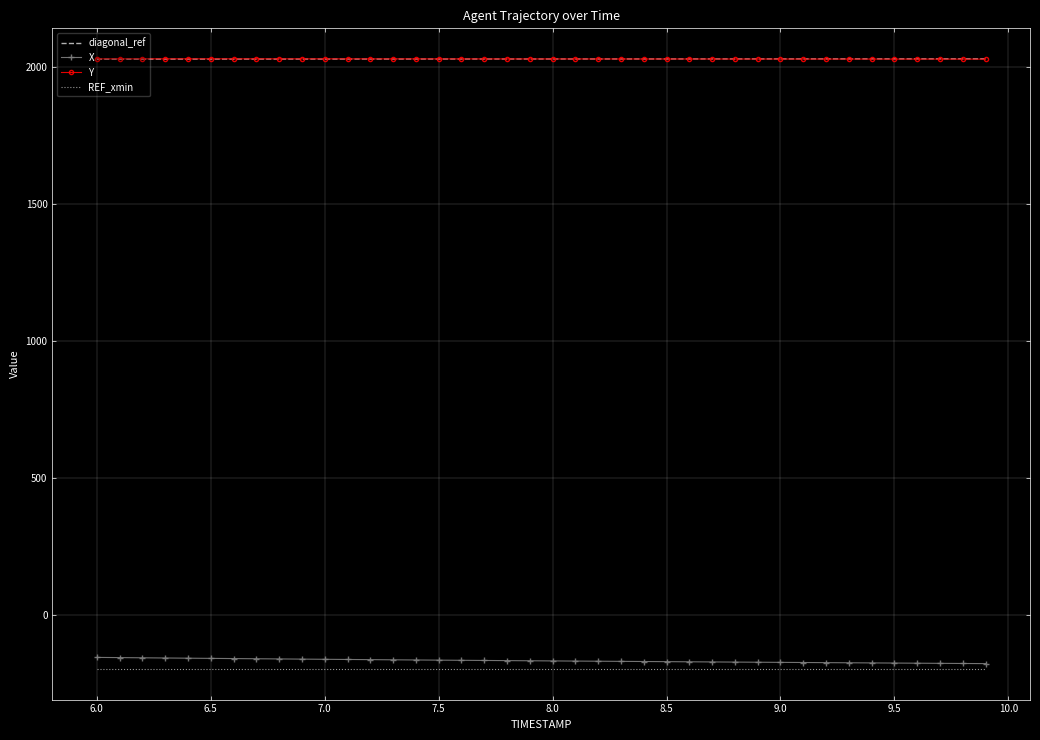

True or false: Y and REF_xmin cross at least once.

False